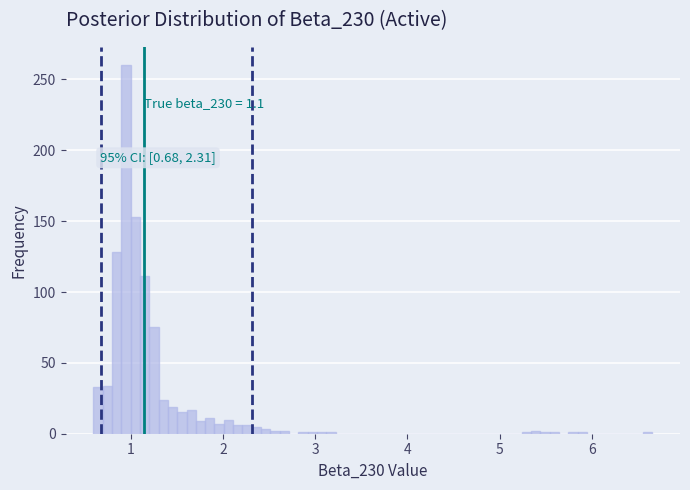

Around what value on the x-axis is the tallest bar? Give the approximate position of its centre, as read against the axis.

1.0